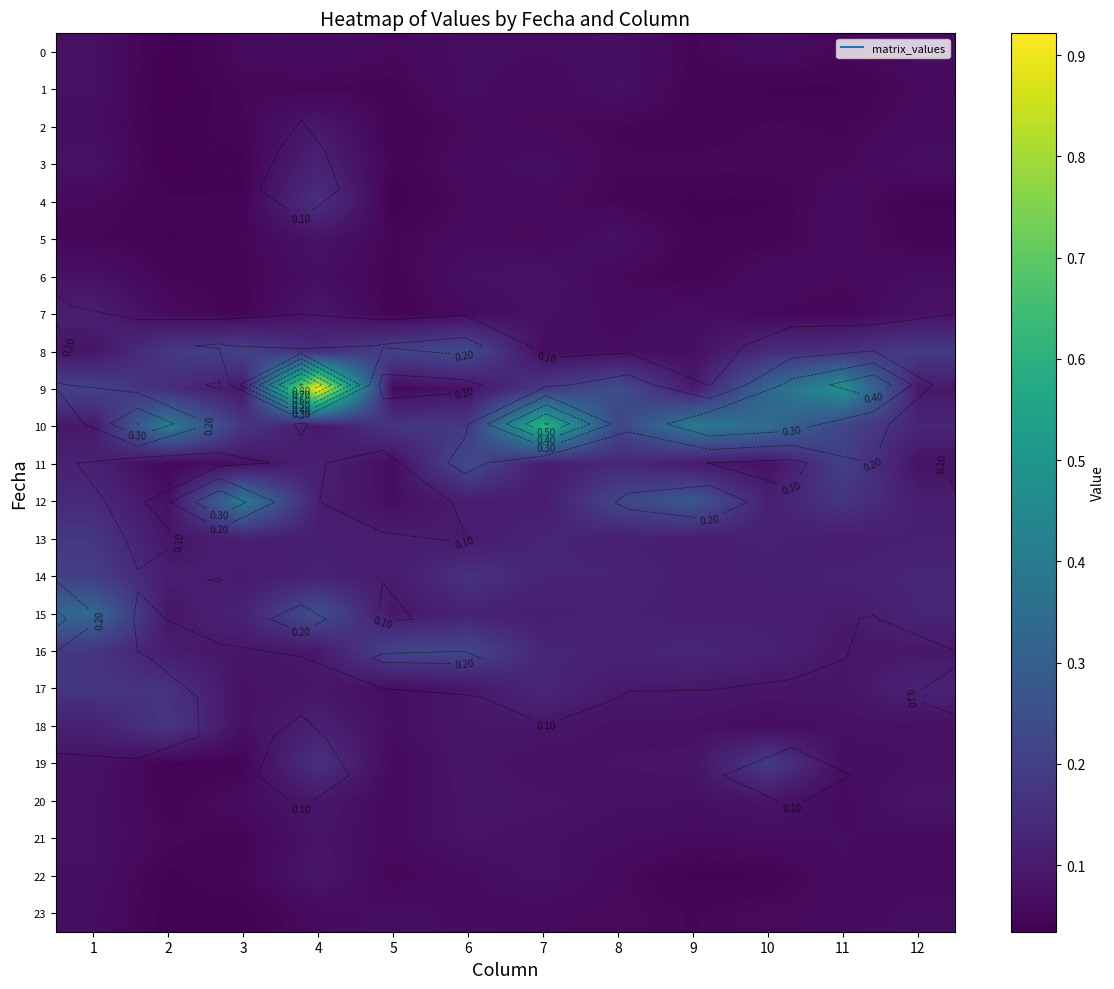

What is the difference between the highest and lowest values at 7?

0.6